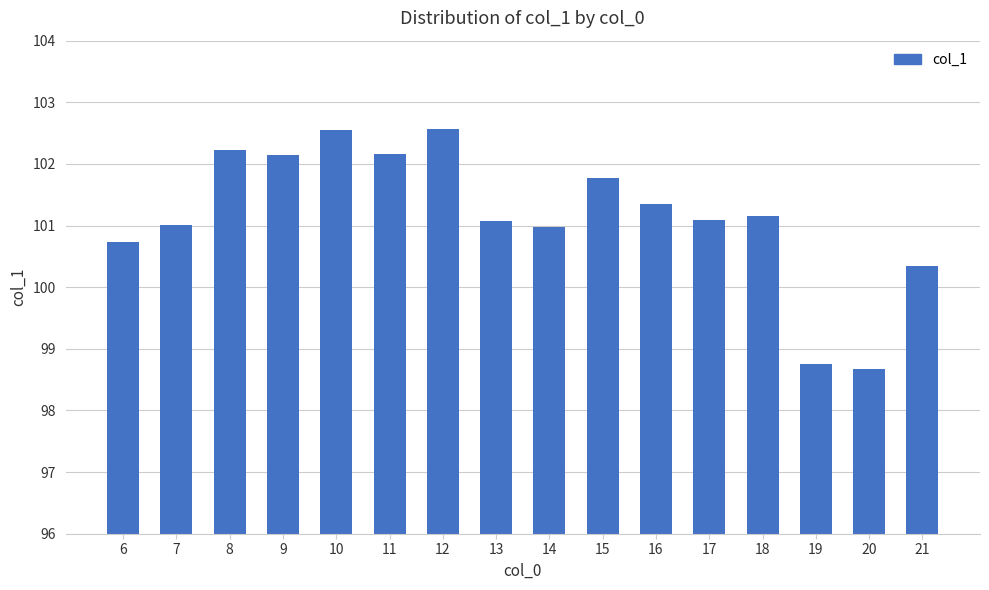

What is the approximate value at 21?

100.3